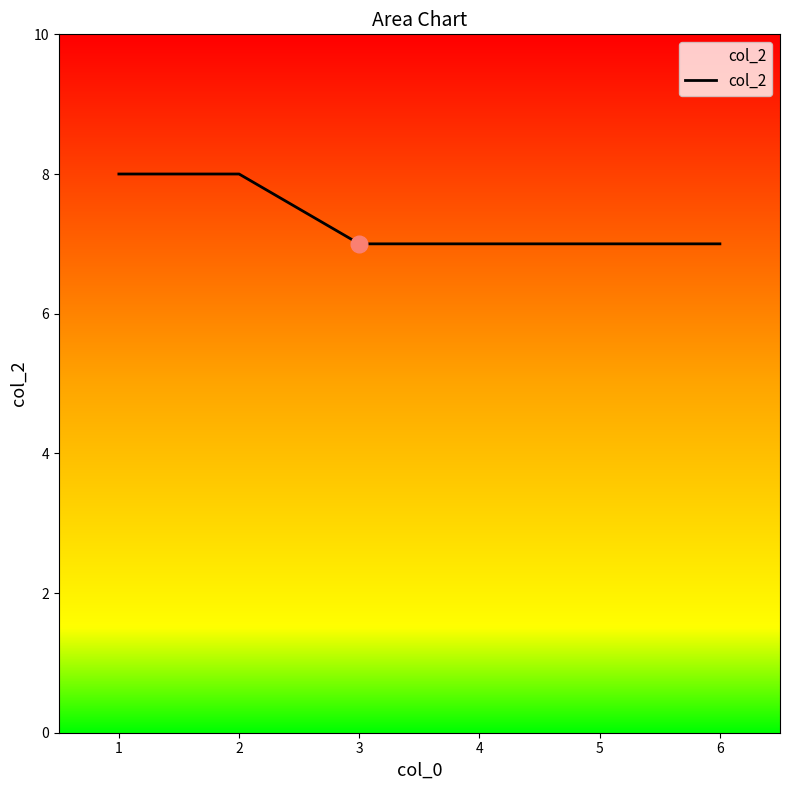

What is the maximum value shown in the chart?

8